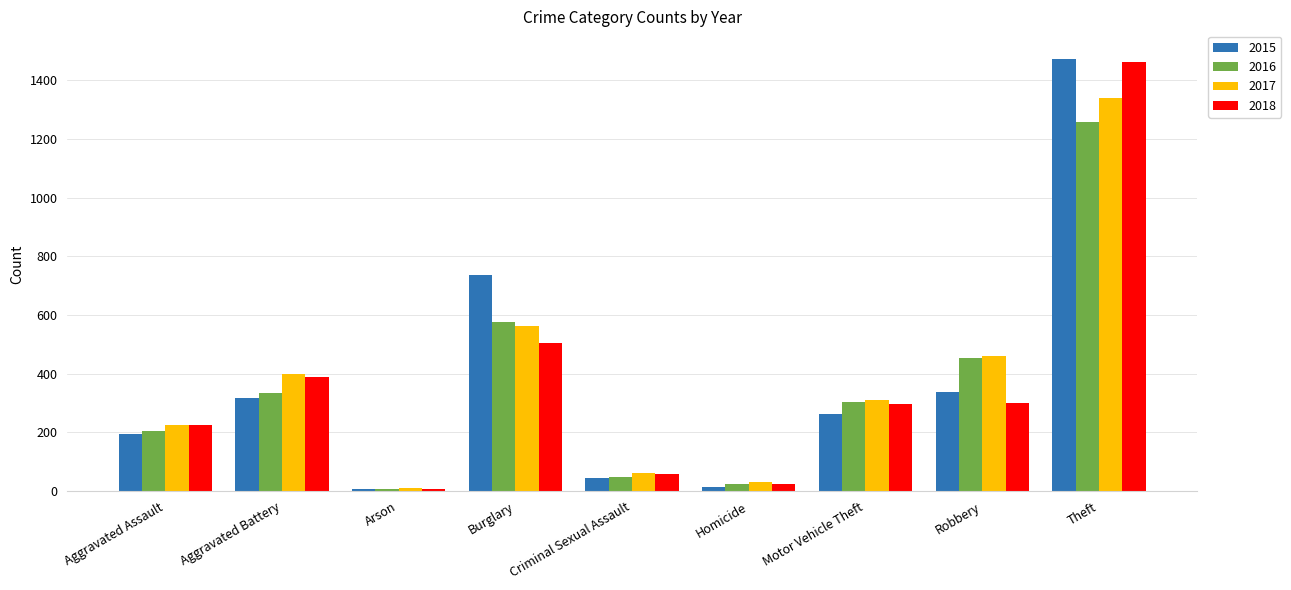

Between Aggravated Assault and Aggravated Battery, which series saw the biggest shift?

2017